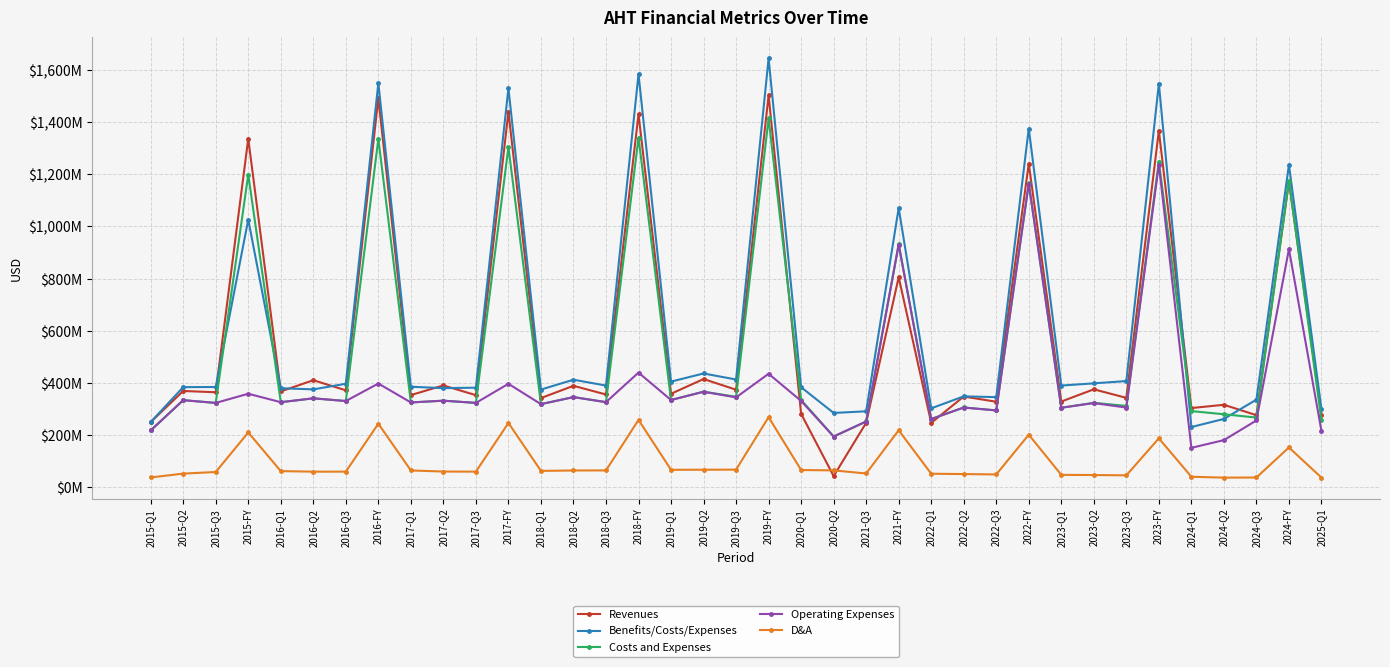

What is the maximum value shown in the chart?

1644.2